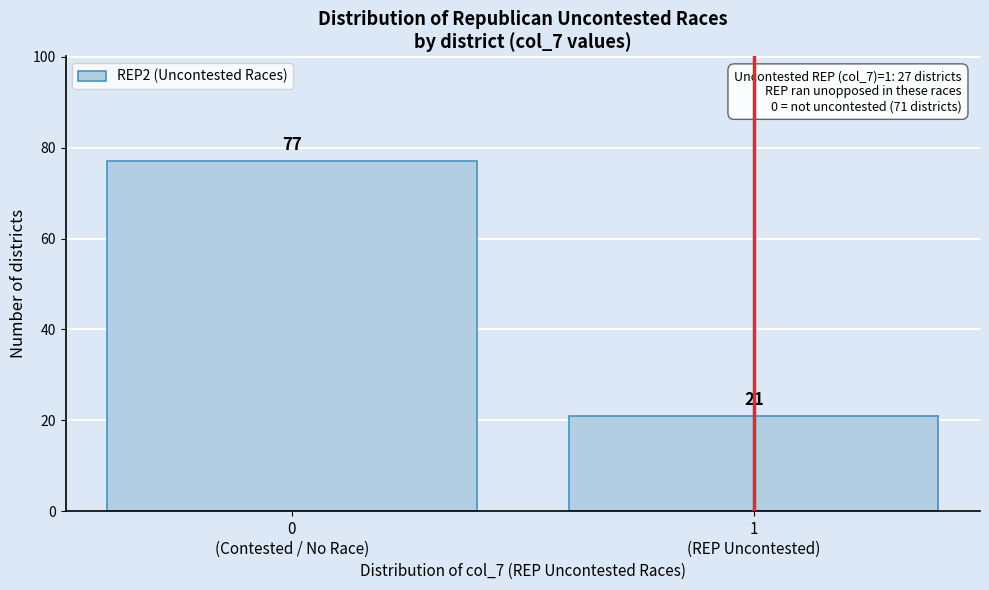

Reading left to right, list all the values displayed in this chart.

77	21